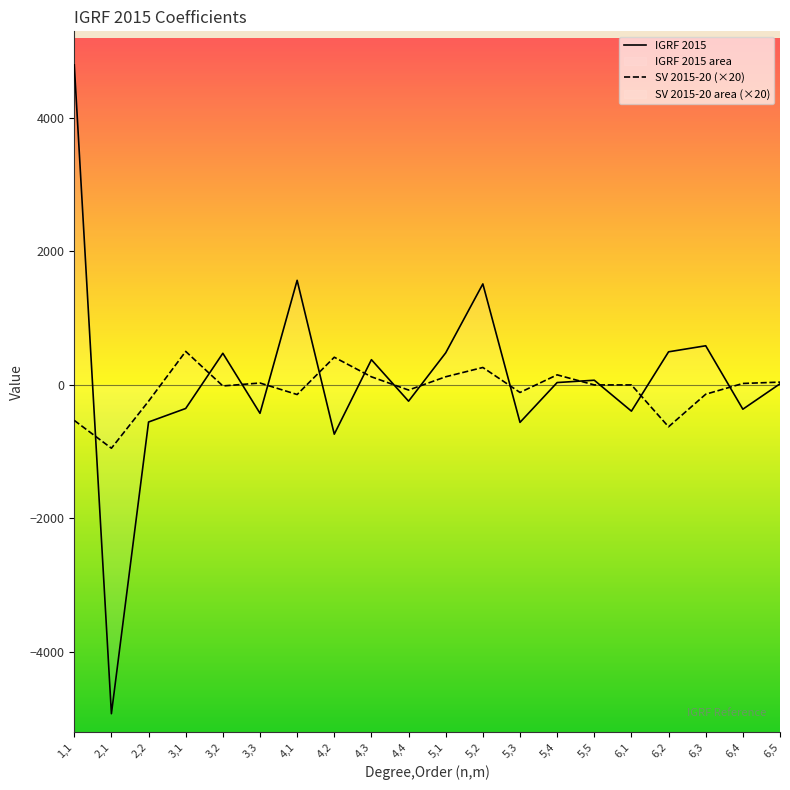

Reading left to right, extract all data points from this chart.

IGRF 2015: 1,1=4797.1	2,1=-4928.7	2,2=-555.9	3,1=-353.0	3,2=474.2	3,3=-425.6	4,1=1567.8	4,2=-738.4	4,3=378.4	4,4=-243.7	5,1=480.9	5,2=1514.0	5,3=-561.5	5,4=35.5	5,5=70.3	6,1=-393.2	6,2=496.1	6,3=586.8	6,4=-364.0	6,5=17.0
SV 2015-20 (×20): 1,1=-532.0	2,1=-949.2	2,2=-244.2	3,1=502.1	3,2=-15.5	3,3=28.5	4,1=-143.9	4,2=414.8	4,3=121.3	4,4=-76.9	5,1=122.0	5,2=261.3	5,3=-112.9	5,4=150.9	5,5=0.0	6,1=0.0	6,2=-627.7	6,3=-139.5	6,4=21.8	6,5=41.9